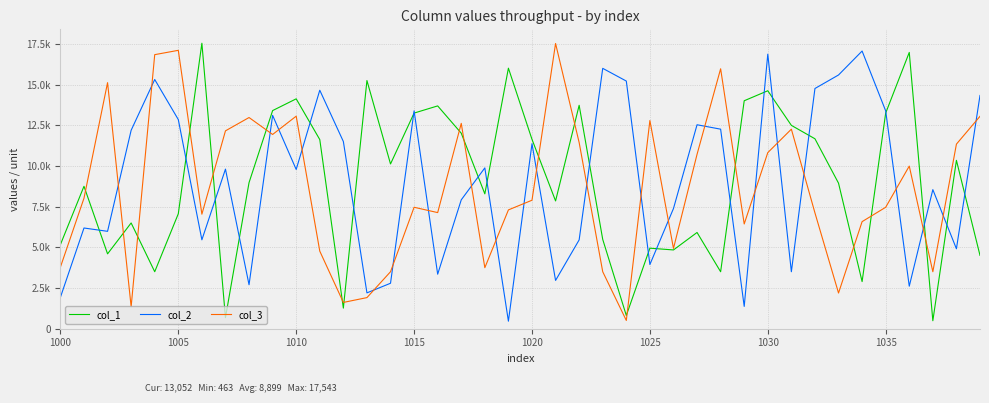

Does the chart display data point markers on the line(s)?

No